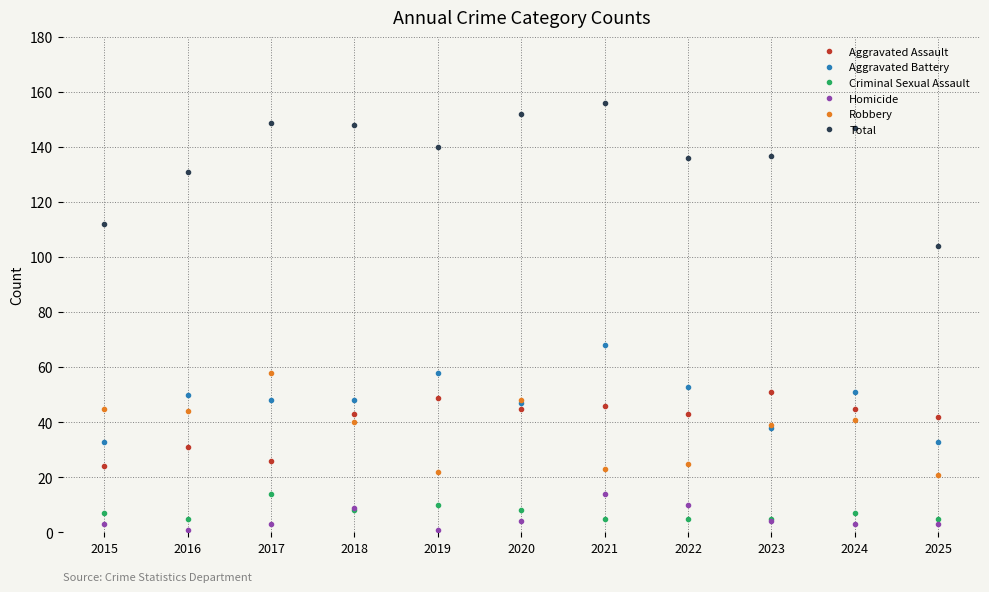

What is the difference between the highest and lowest values at 2019?

139